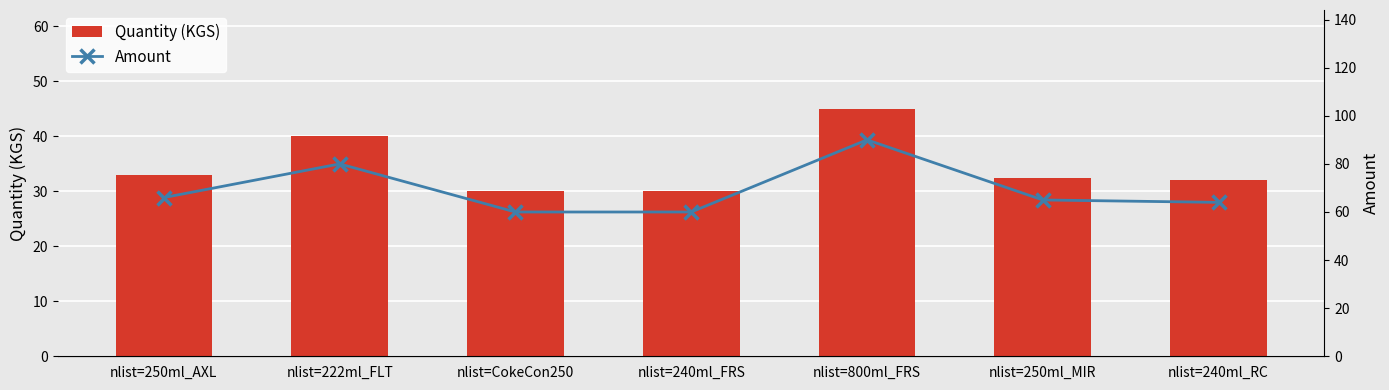

Which category has the lowest value in the Amount series?

nlist=CokeCon250